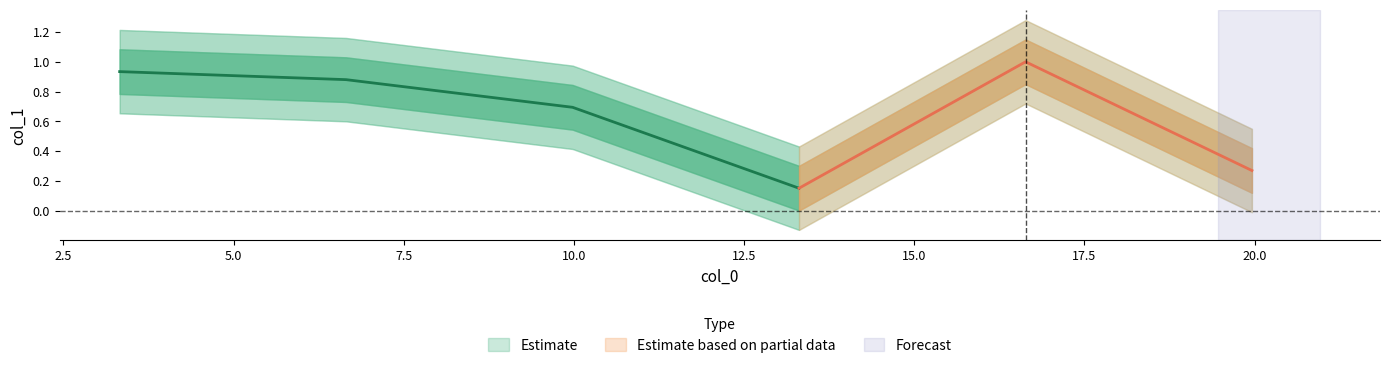

What is the value of the 2nd point from the left?

0.9